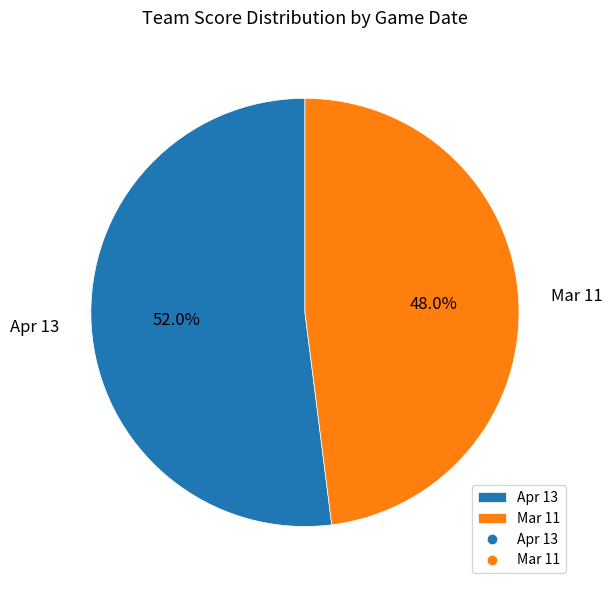

Is it true that Mar 11 is 39% of the pie?

False